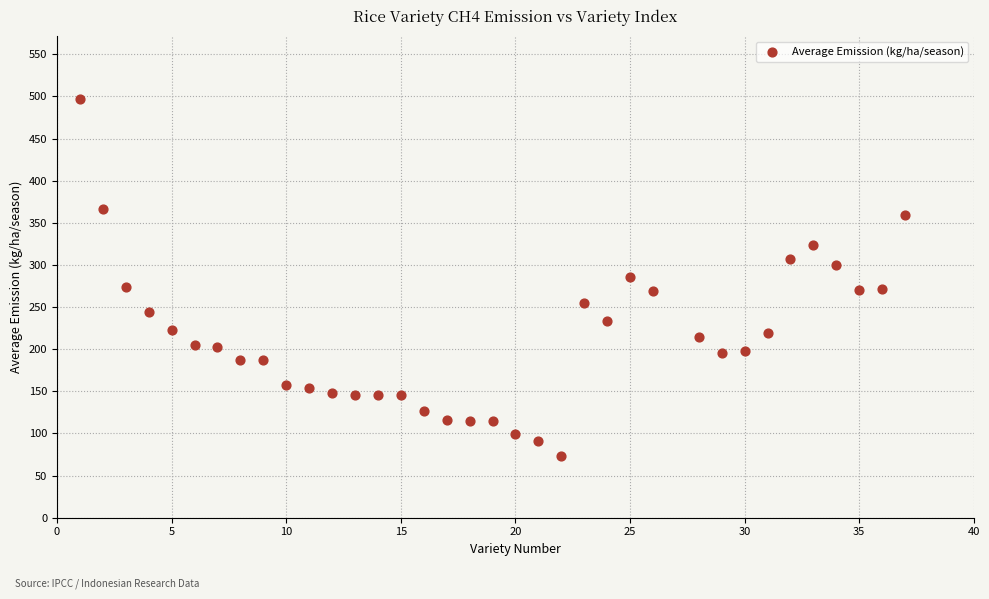

What is the range of Y values (max minus min)?

423.0